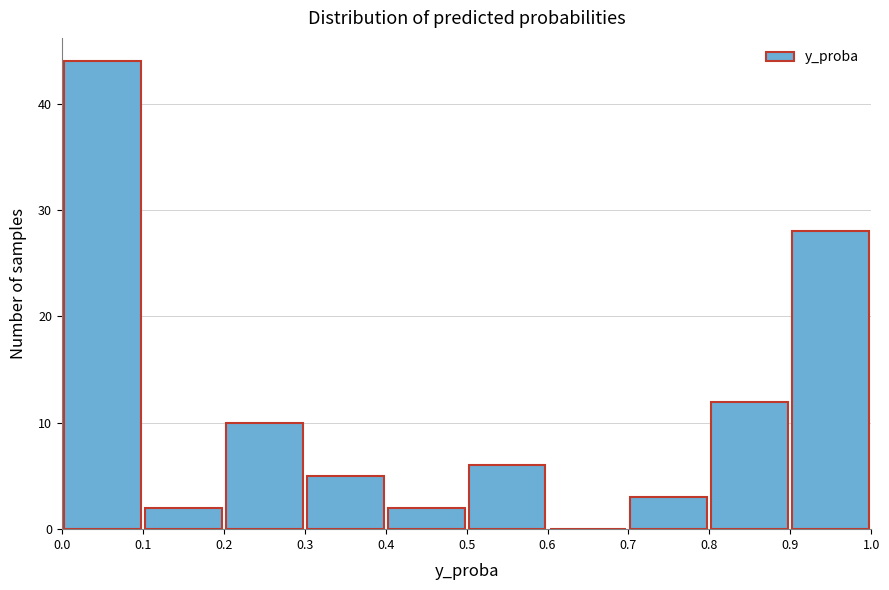

Over which range of the x-axis is the bar tallest?

0.0 to 0.1